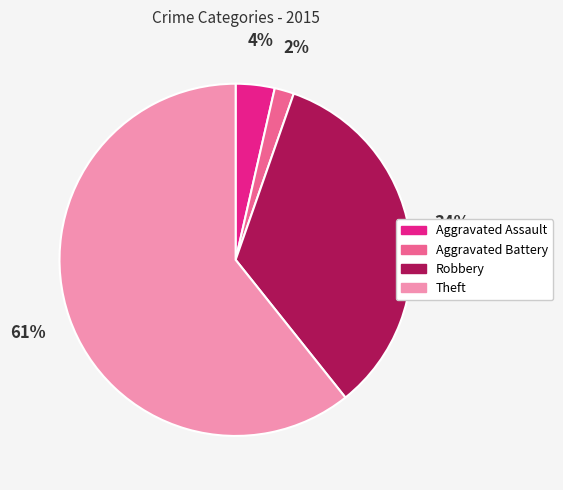

To the nearest percent, what is the average slice percentage?

25%